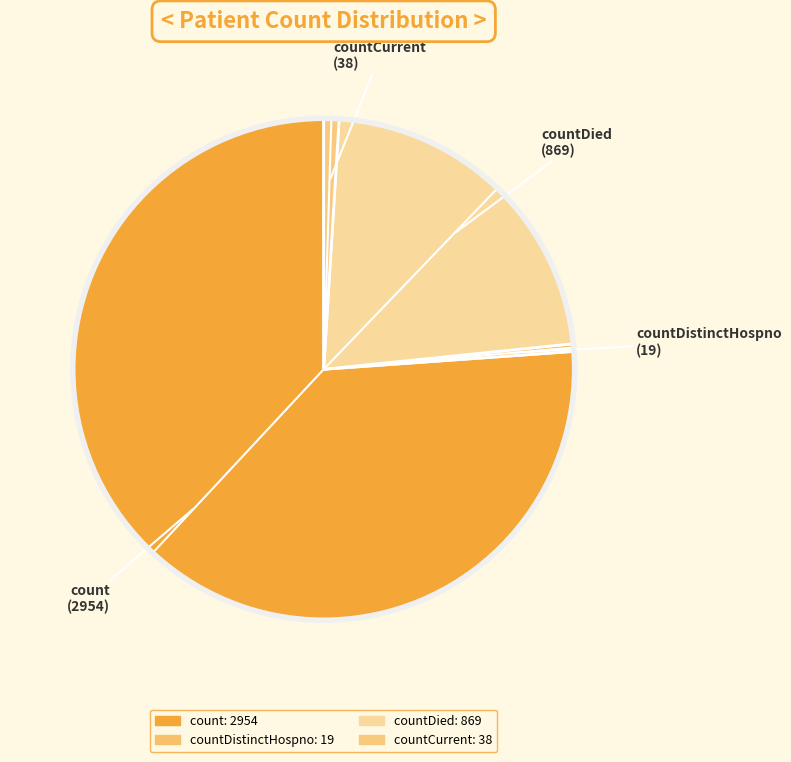

Count the number of slices in the pie.

4